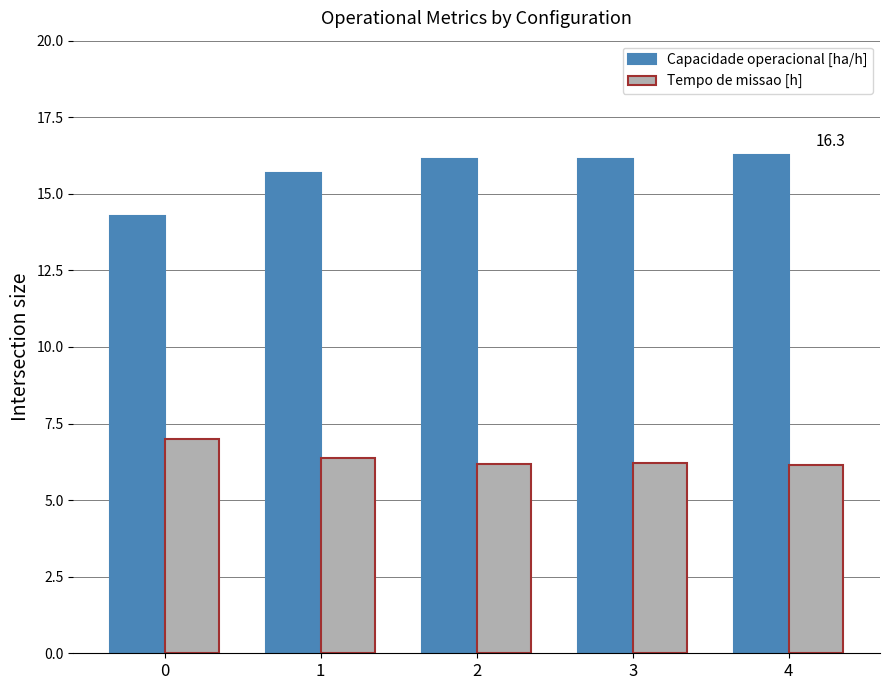

What is the total value across all series at 4?

22.4